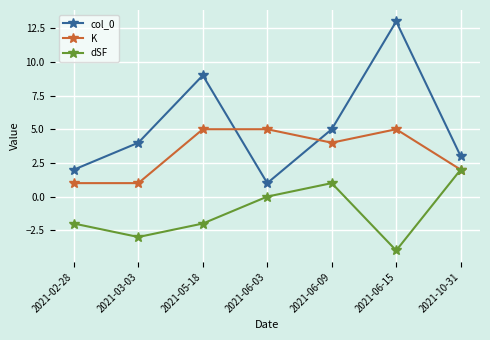

Which category has the lowest value across all series?

2021-06-15